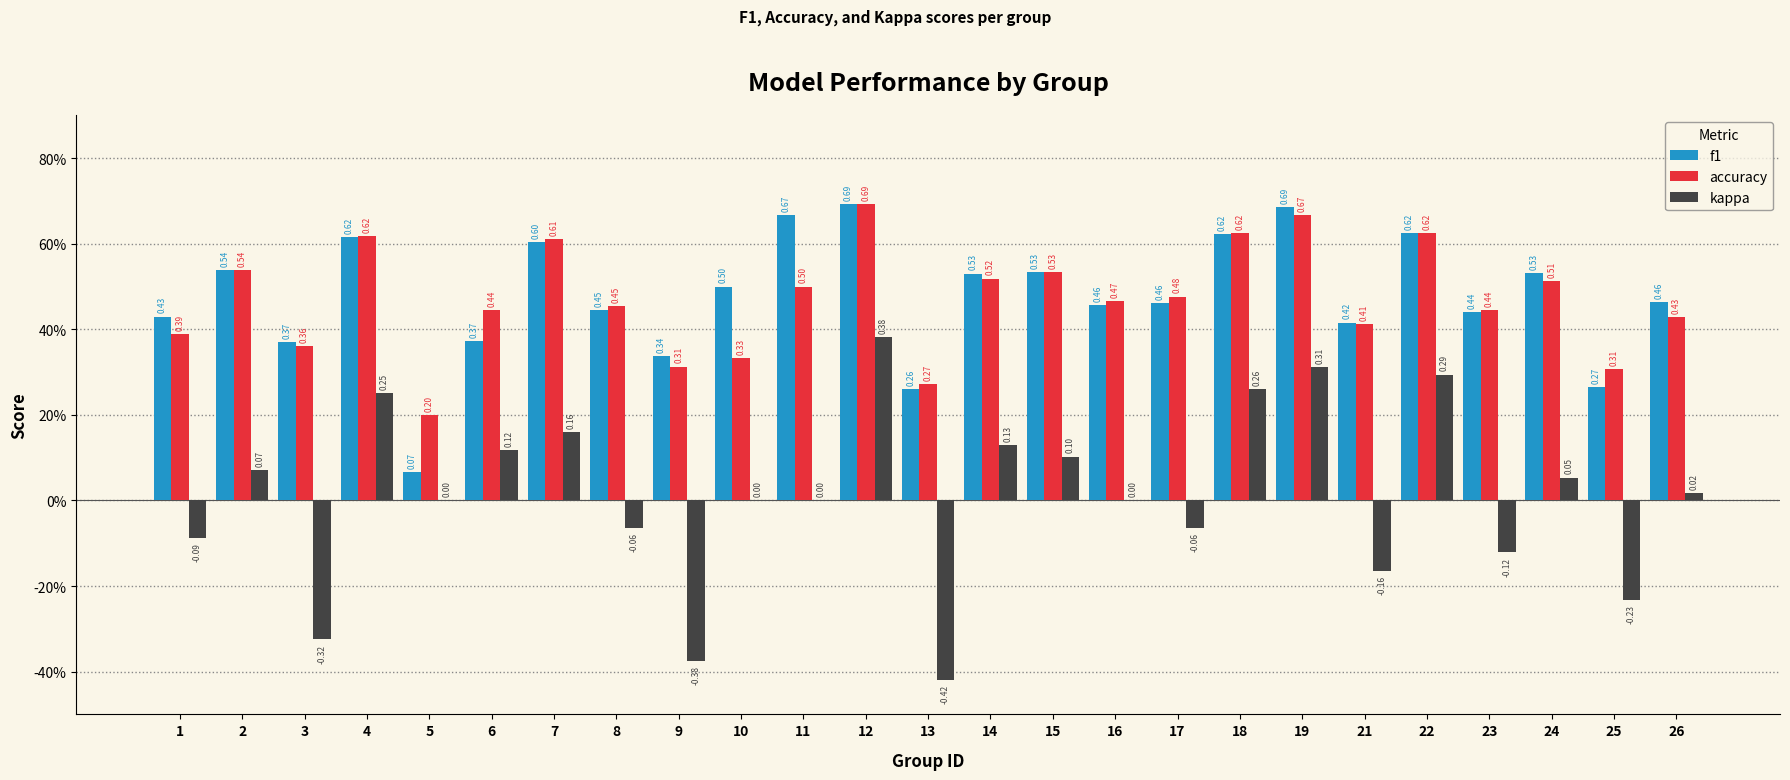

What are all the series names shown in the legend?

f1, accuracy, kappa